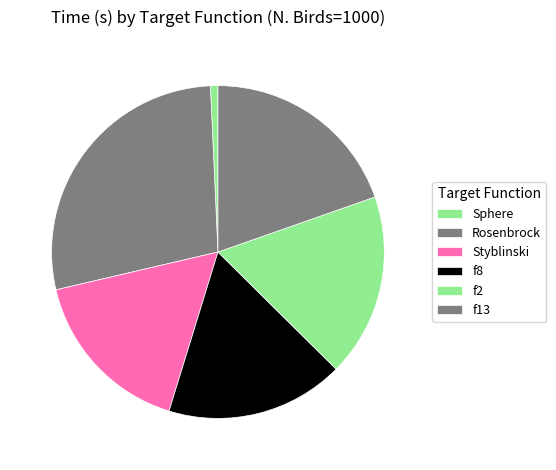

Count the number of slices in the pie.

6